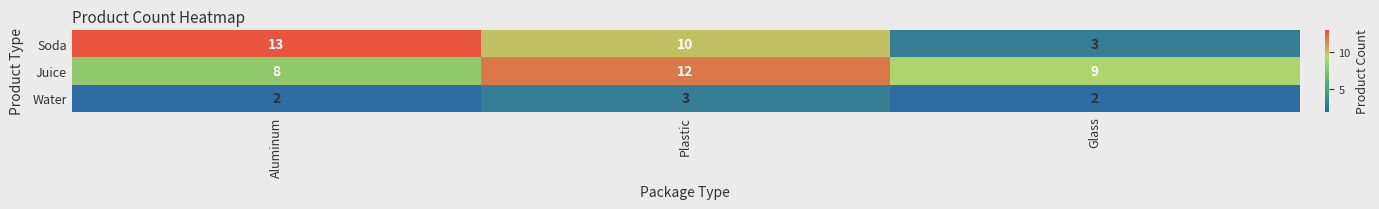

What is the difference between the maximum and minimum values in the Juice series?

4